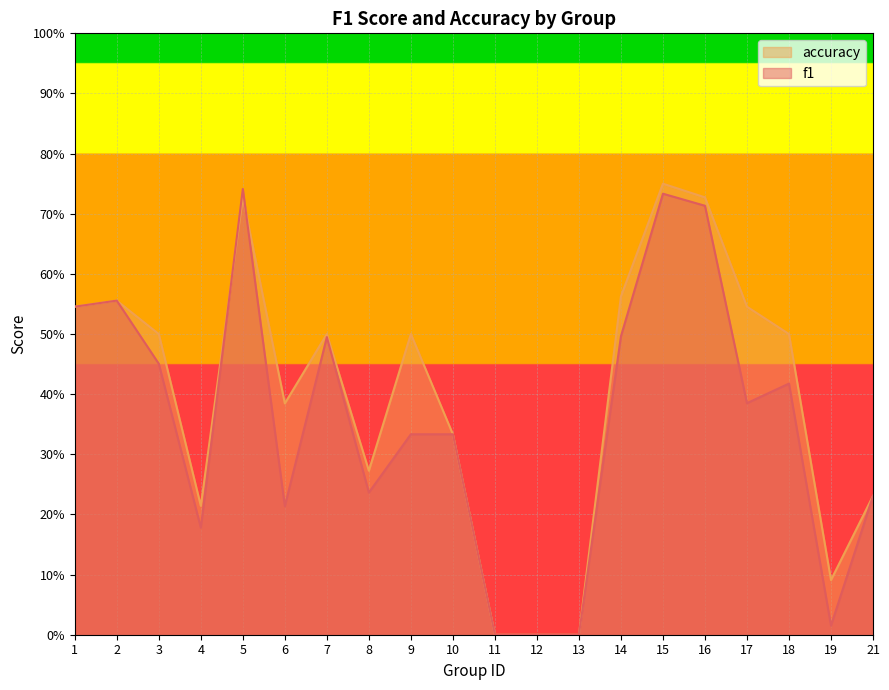

What is the average value of the f1 series?

0.4